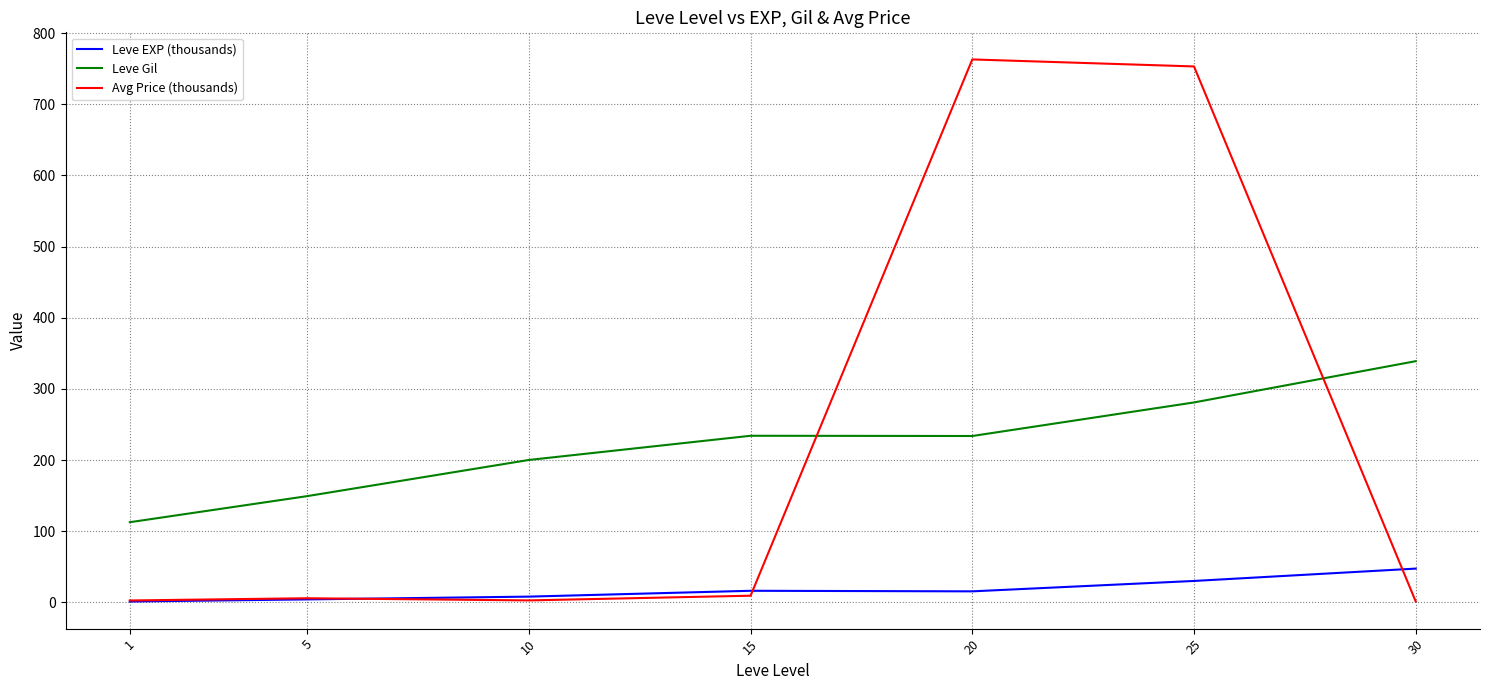

Rank the series by their maximum value, from lowest to highest.

Leve EXP (thousands), Leve Gil, Avg Price (thousands)